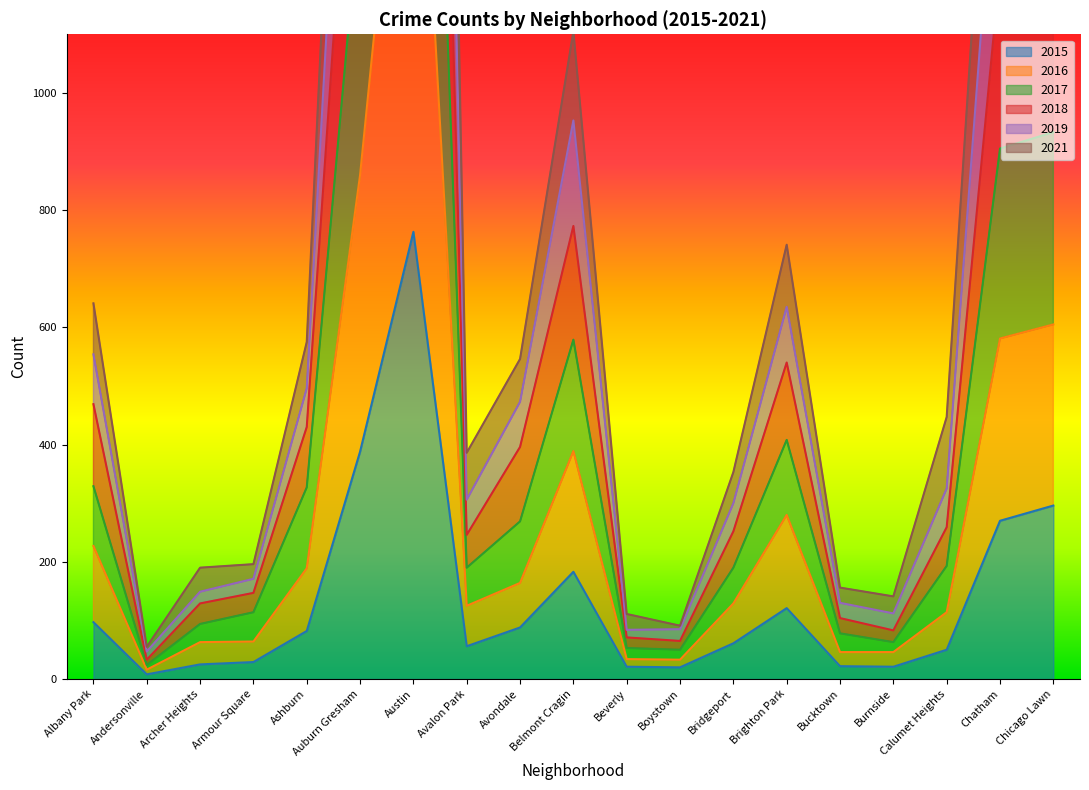

How many interior local peaks does the 2021 series have?

3